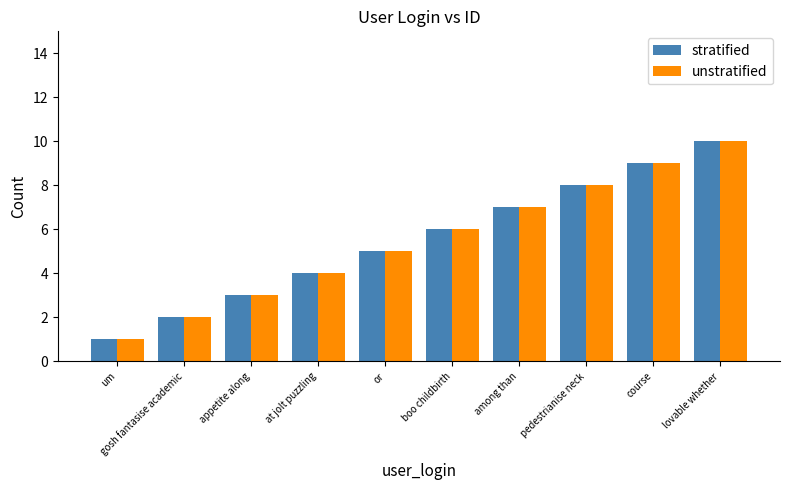

How many bars are there in total?

20